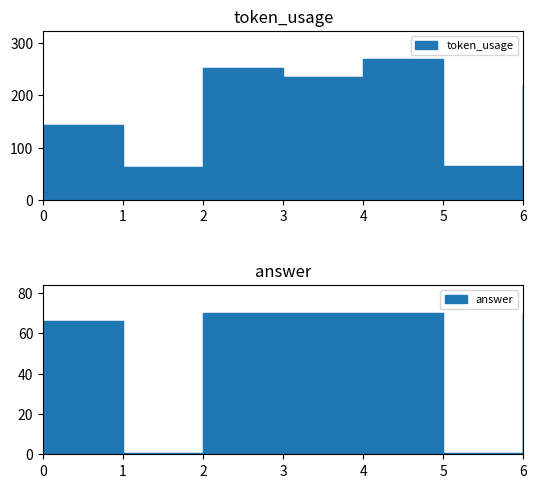

The value of answer at 4 is 70.0. True or false?

True